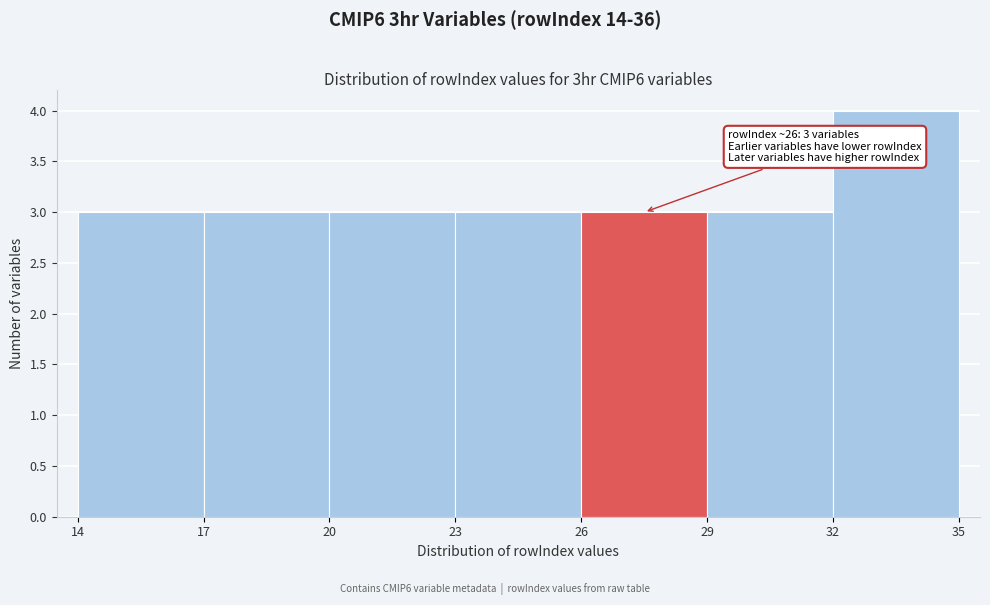

Which range on the x-axis has the tallest bar?

32 to 35